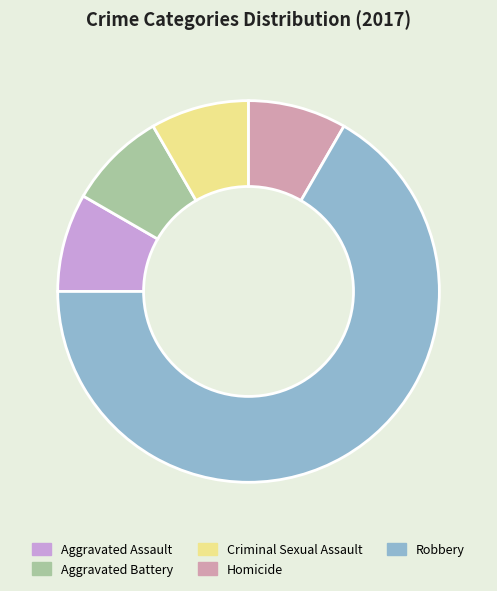

What is the majority slice?

Robbery